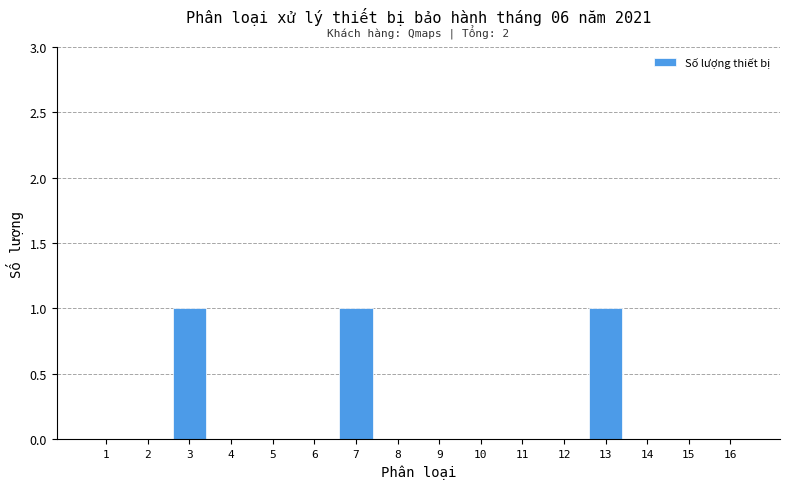

Reading left to right, extract all data points from this chart.

1=0	2=0	3=1	4=0	5=0	6=0	7=1	8=0	9=0	10=0	11=0	12=0	13=1	14=0	15=0	16=0